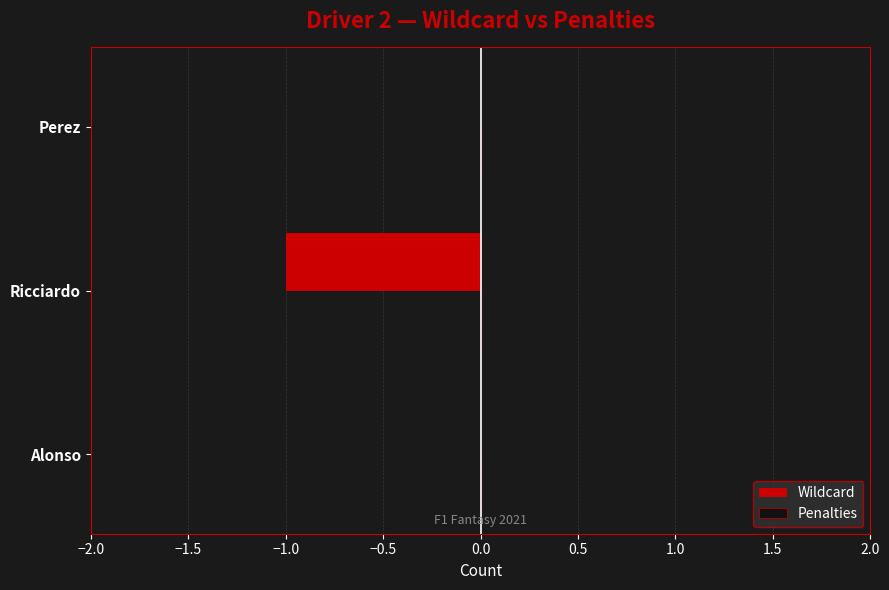

Between Ricciardo and Perez, which is larger?

Perez